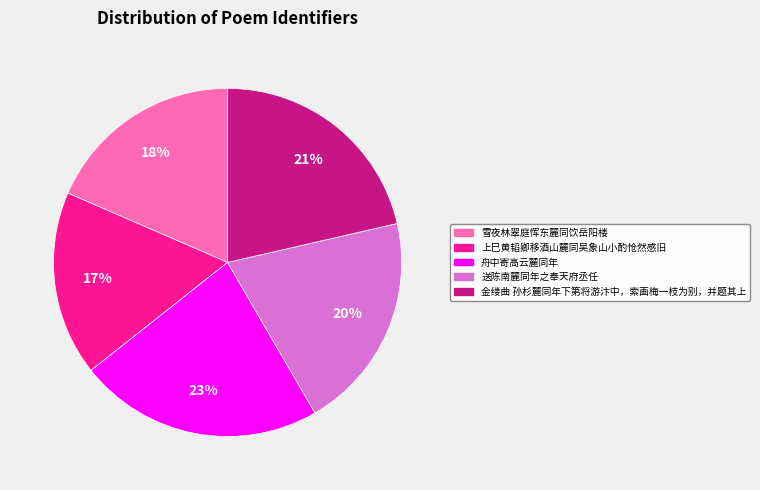

To the nearest percent, what is the difference between the 送陈南麓同年之奉天府丞任 and 舟中寄高云麓同年 slice percentages?

3%